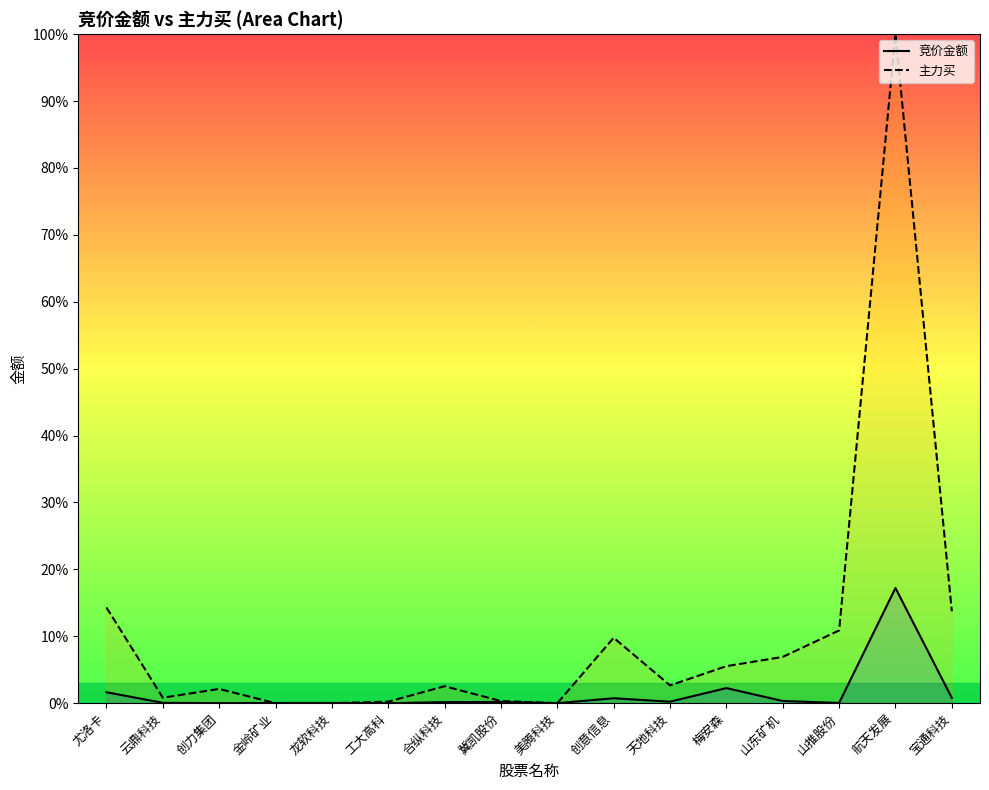

True or false: 竞价金额 and 主力买 intersect in this chart.

True